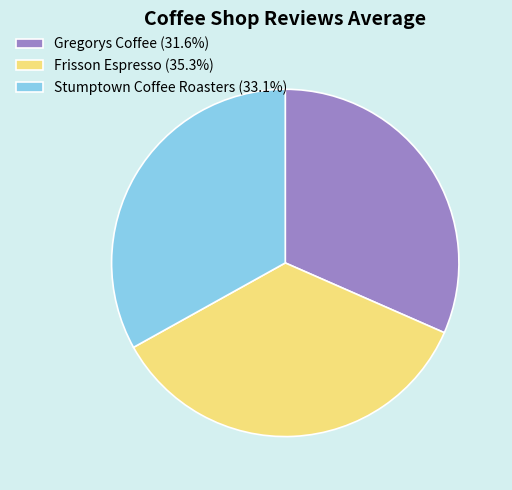

Rank the categories by value from lowest to highest.

Gregorys Coffee, Stumptown Coffee Roasters, Frisson Espresso